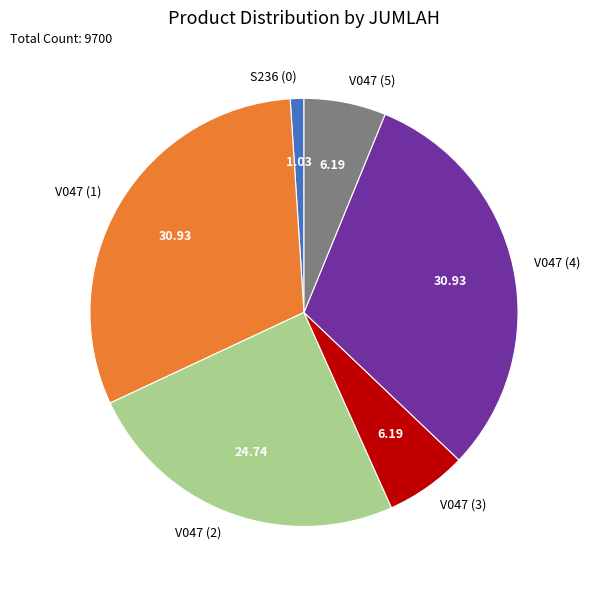

Approximately how many times larger is the value at V047 (3) compared to V047 (5)?

1.0